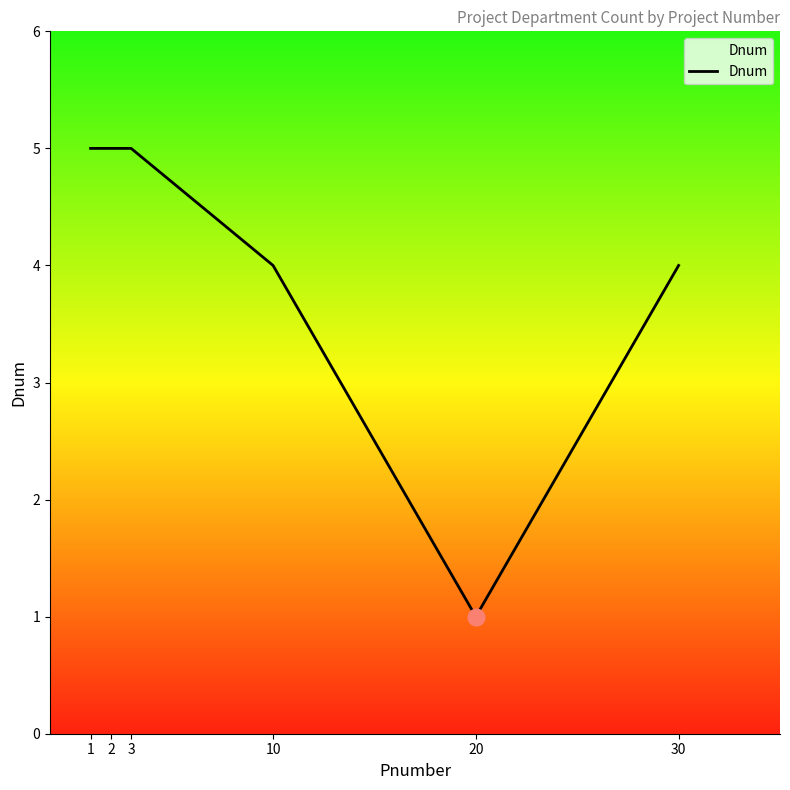

Reading left to right, what are all the values shown in this chart?

1=5	2=5	3=5	10=4	20=1	30=4